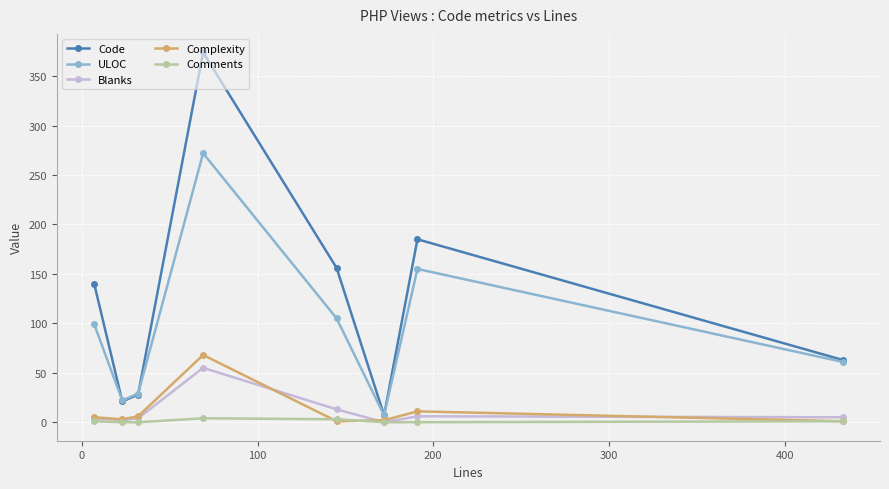

At how many categories does at least one series exceed 228?

1